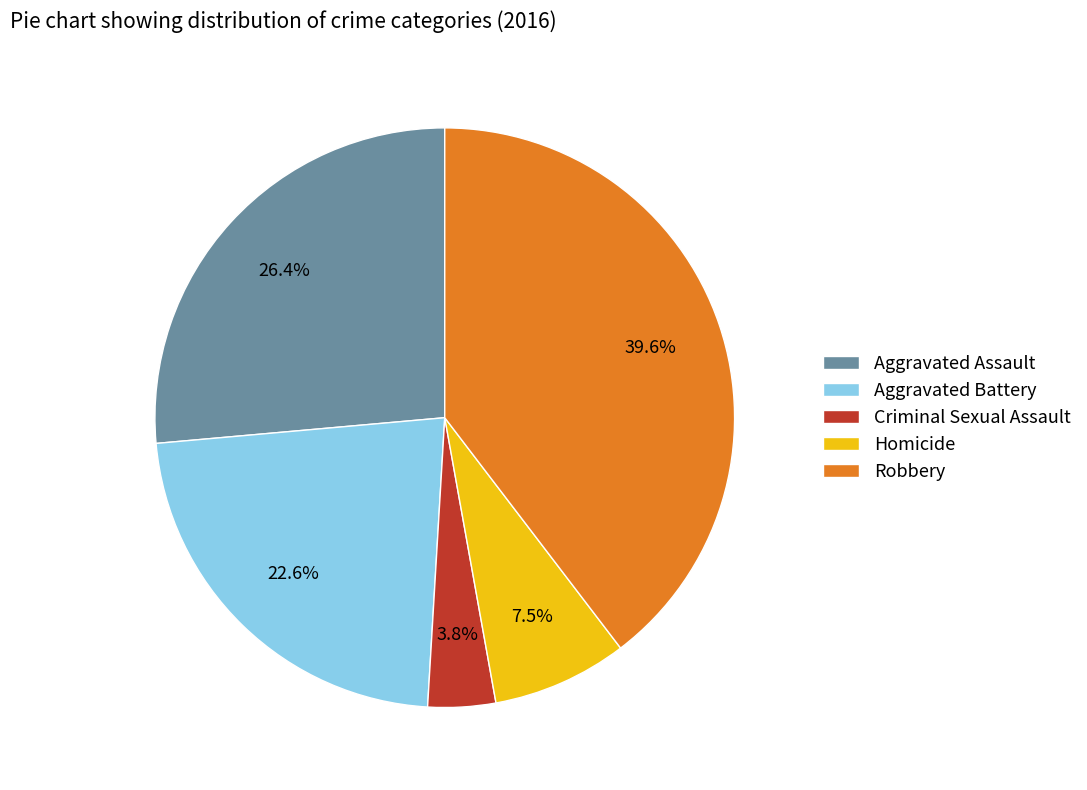

How many segments does this pie chart have?

5